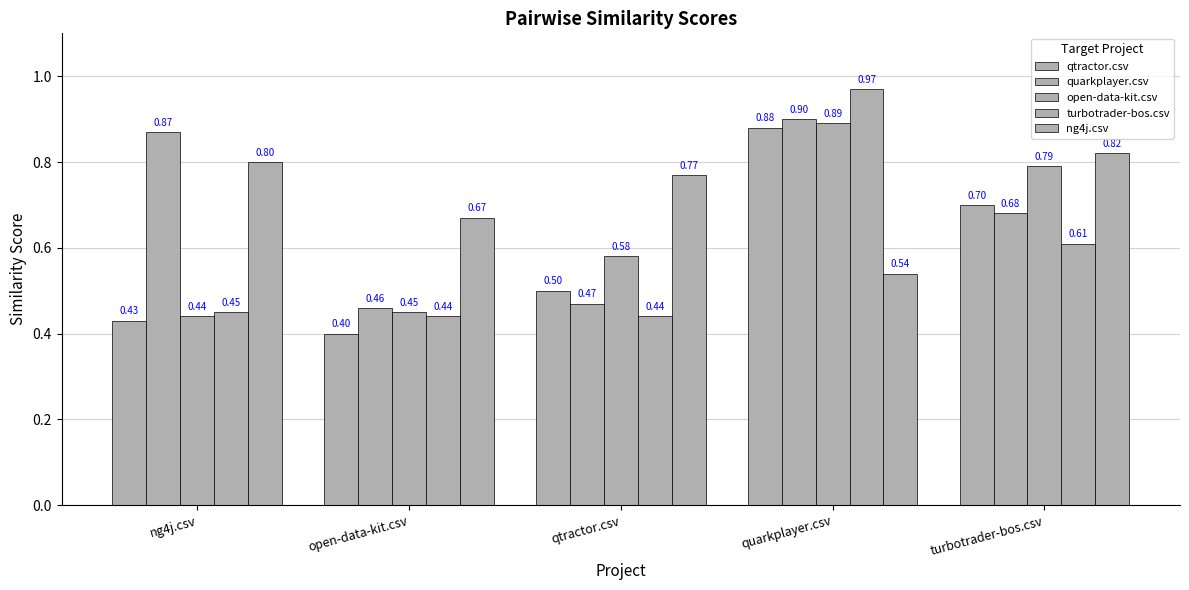

What is the label of the 5th bar from the right?

ng4j.csv